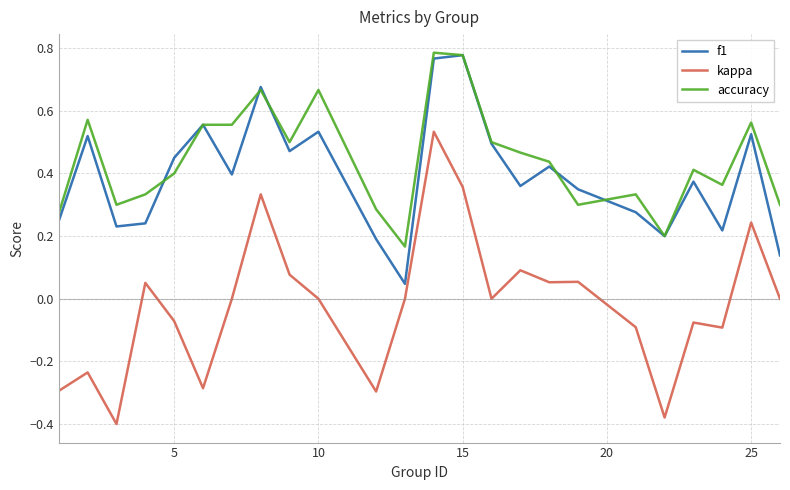

True or false: kappa and accuracy cross at least once.

False